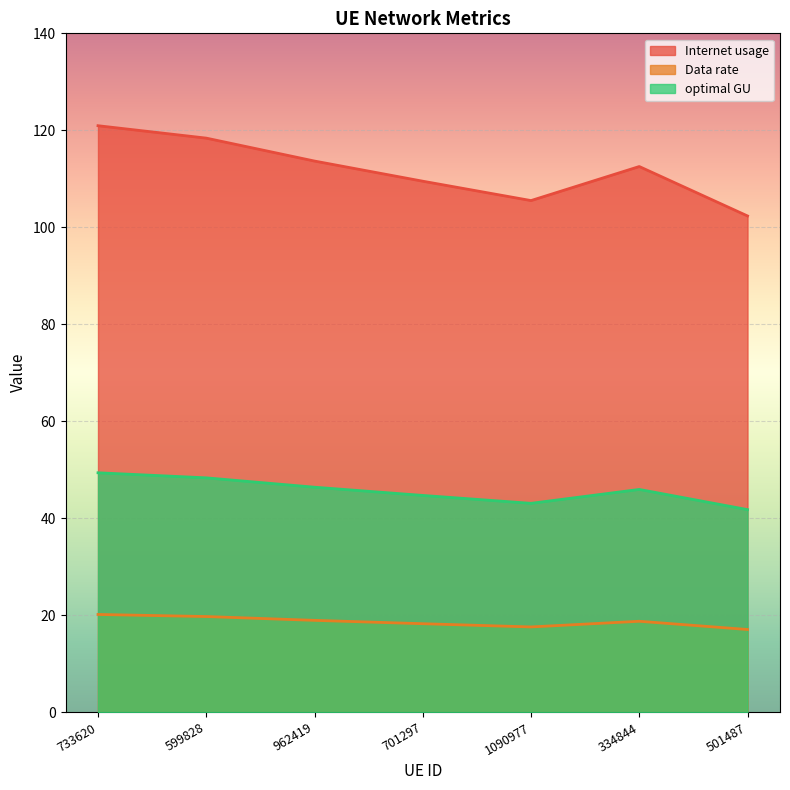

Does the chart display data point markers on the line(s)?

No